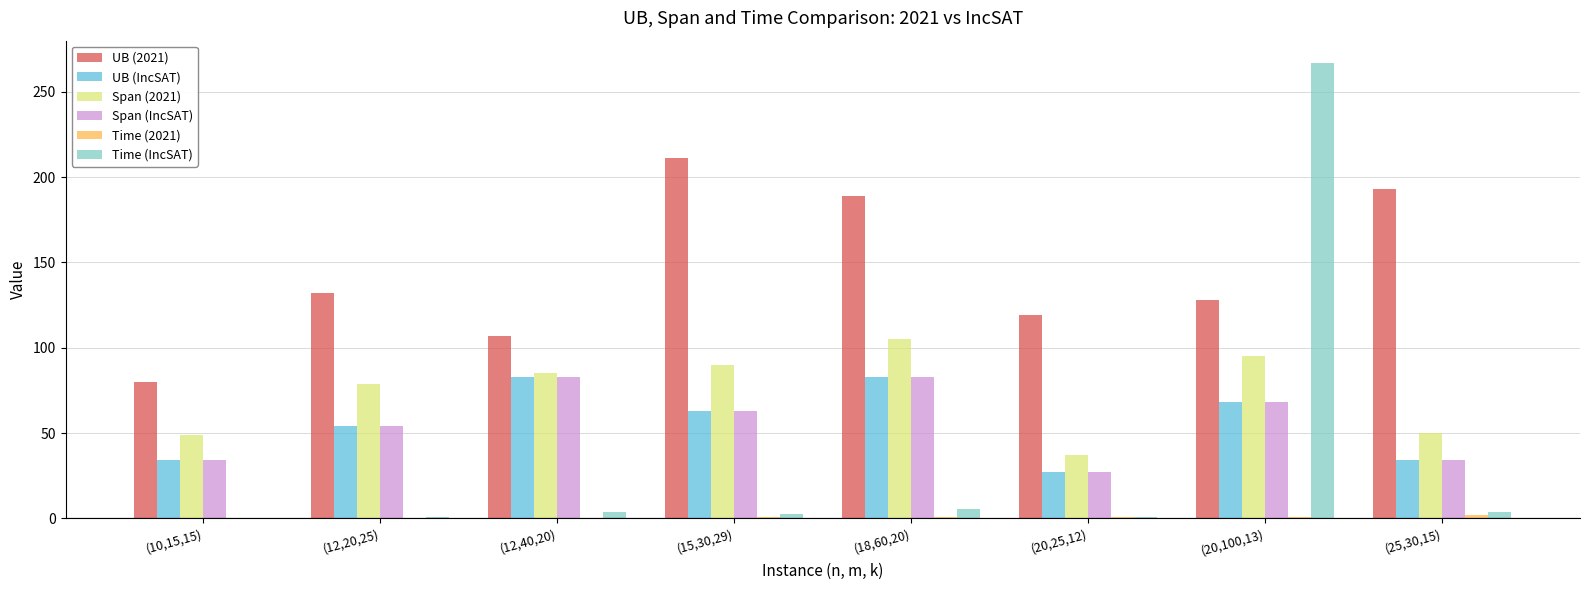

Which category has the highest value across all series?

(20,100,13)